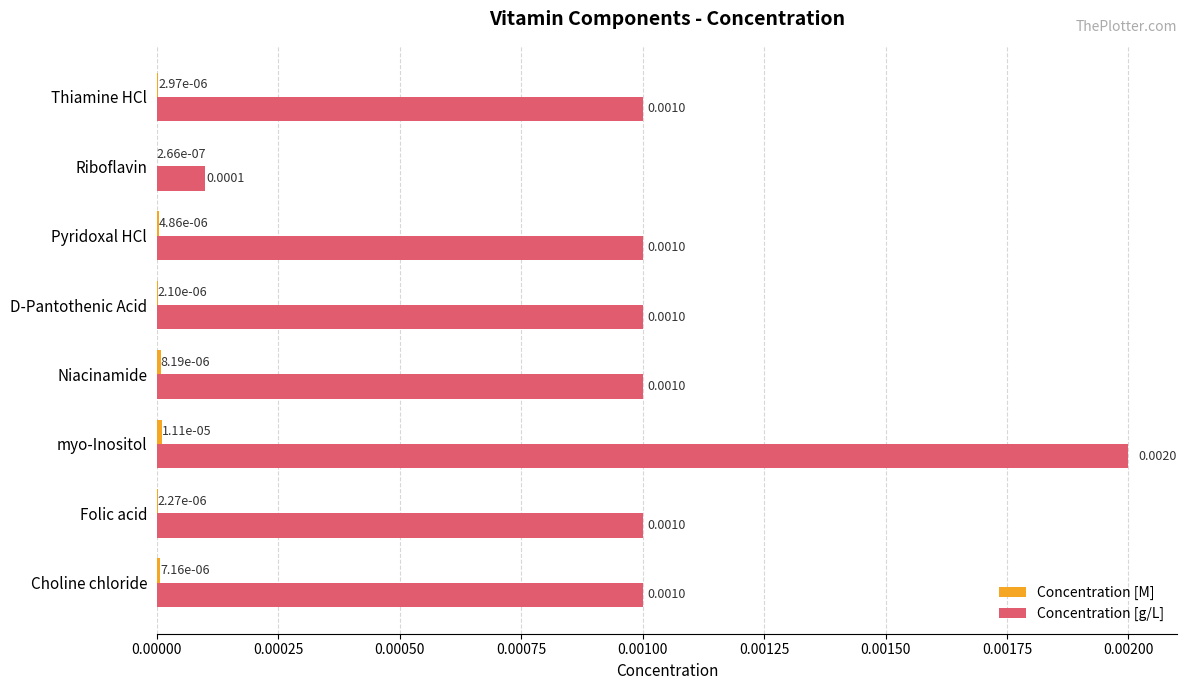

At which category is the sum across all series the highest?

myo-Inositol